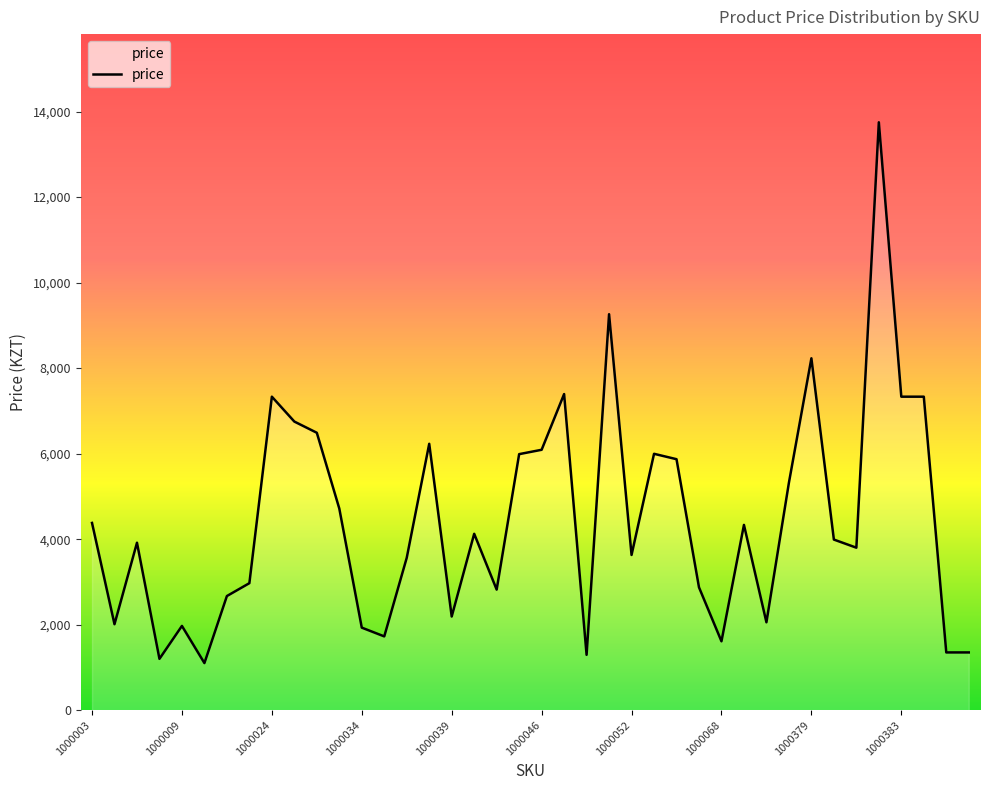

What is the smallest value displayed?

1101